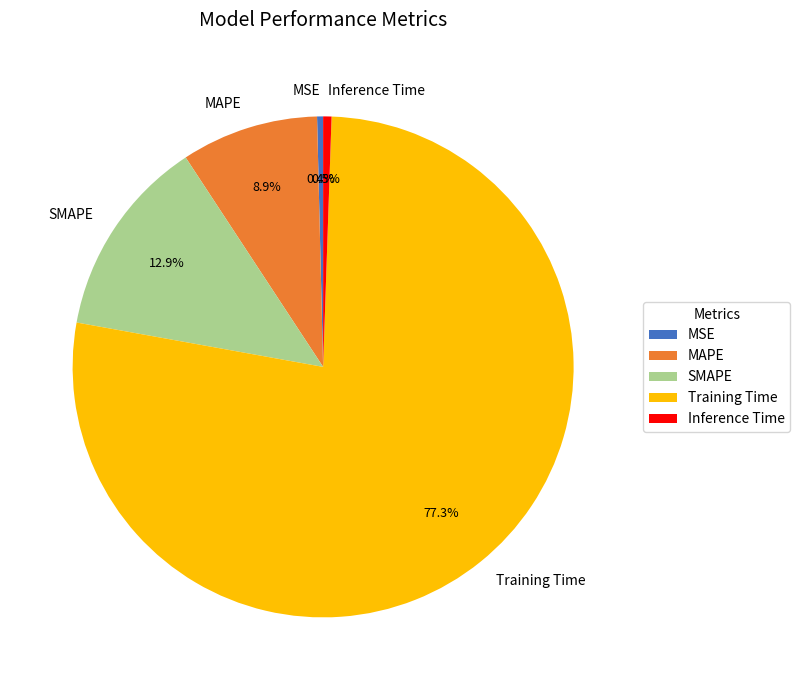

True or false: MAPE accounts for 1% of the total.

False